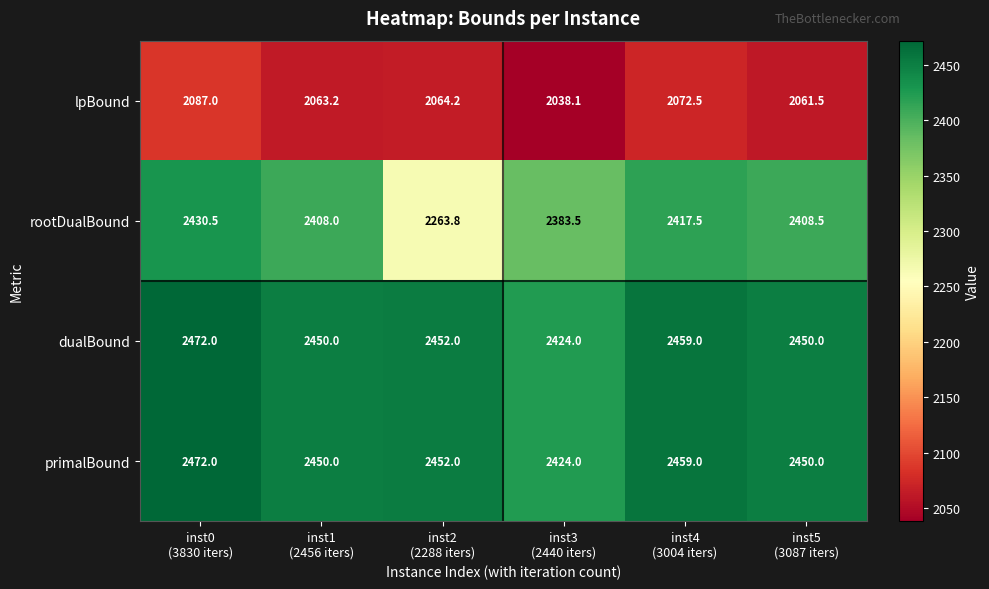

Reading left to right, transcribe all the data shown in this chart.

lpBound: 2087.0	2063.2	2064.2	2038.1	2072.5	2061.5
rootDualBound: 2430.5	2408.0	2263.8	2383.5	2417.5	2408.5
dualBound: 2472.0	2450.0	2452.0	2424.0	2459.0	2450.0
primalBound: 2472.0	2450.0	2452.0	2424.0	2459.0	2450.0